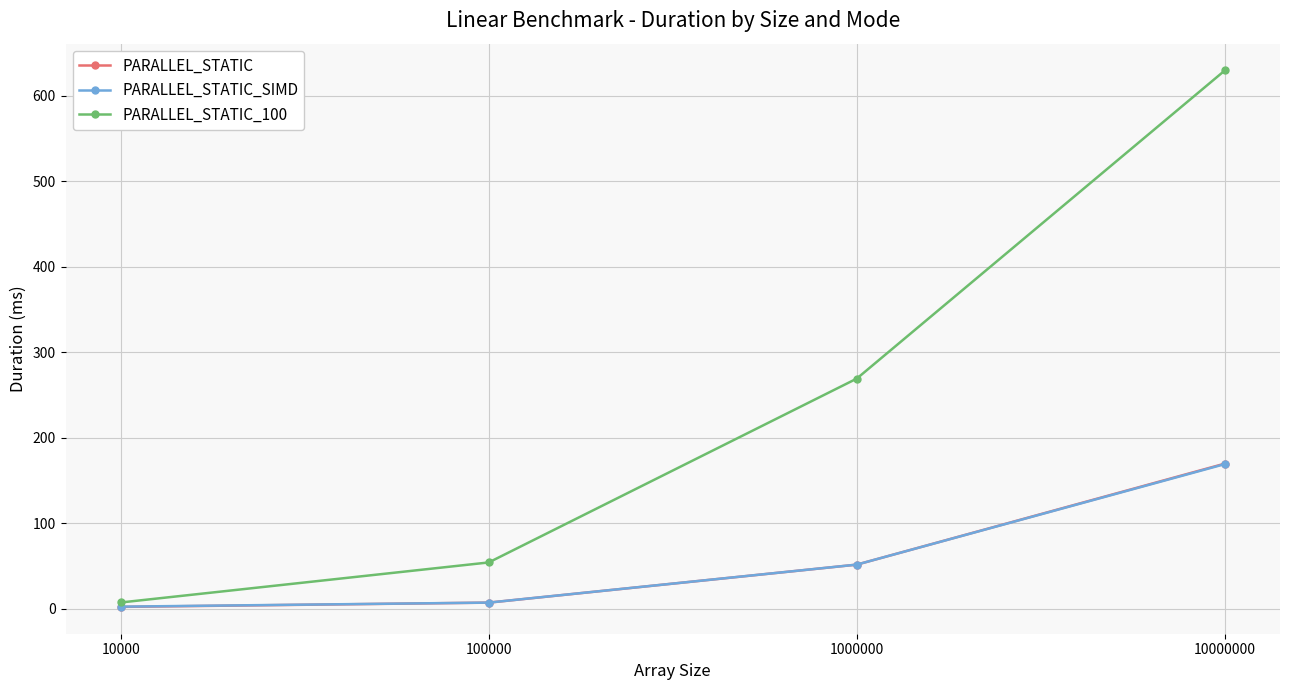

What is the total value across all series at 100000?

67.8